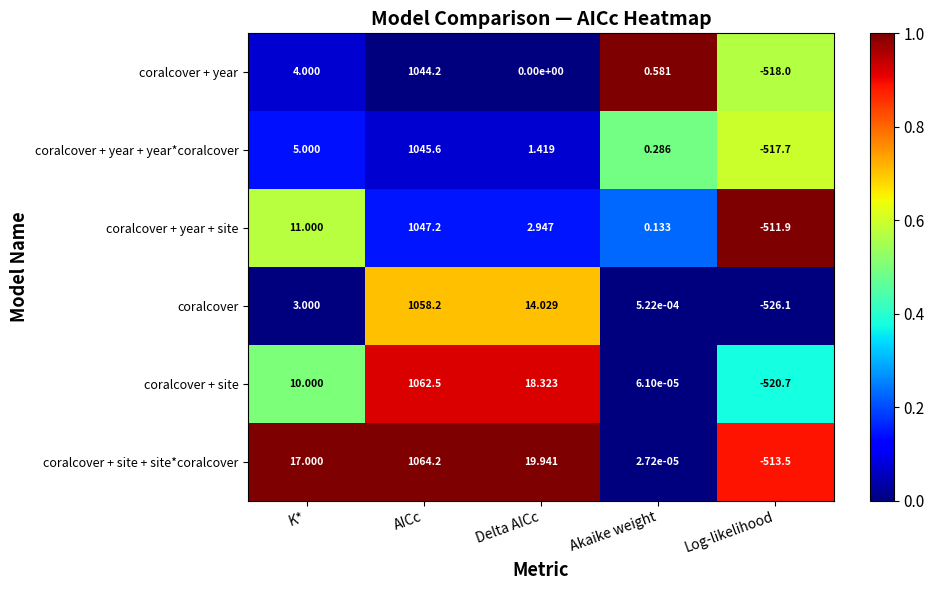

Rank the series by their maximum value, from highest to lowest.

coralcover + site + site*coralcover, coralcover + site, coralcover, coralcover + year + site, coralcover + year + year*coralcover, coralcover + year